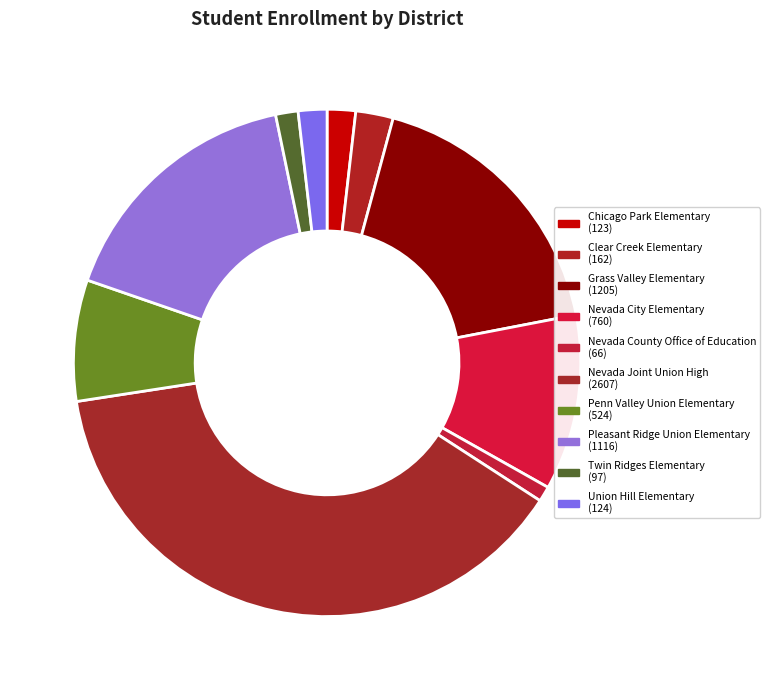

Is it true that Pleasant Ridge Union Elementary is 16% of the pie?

True